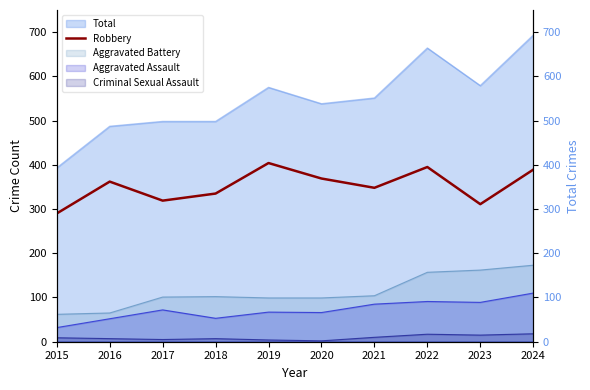

What is the change in value from 2021 to 2024?

+41